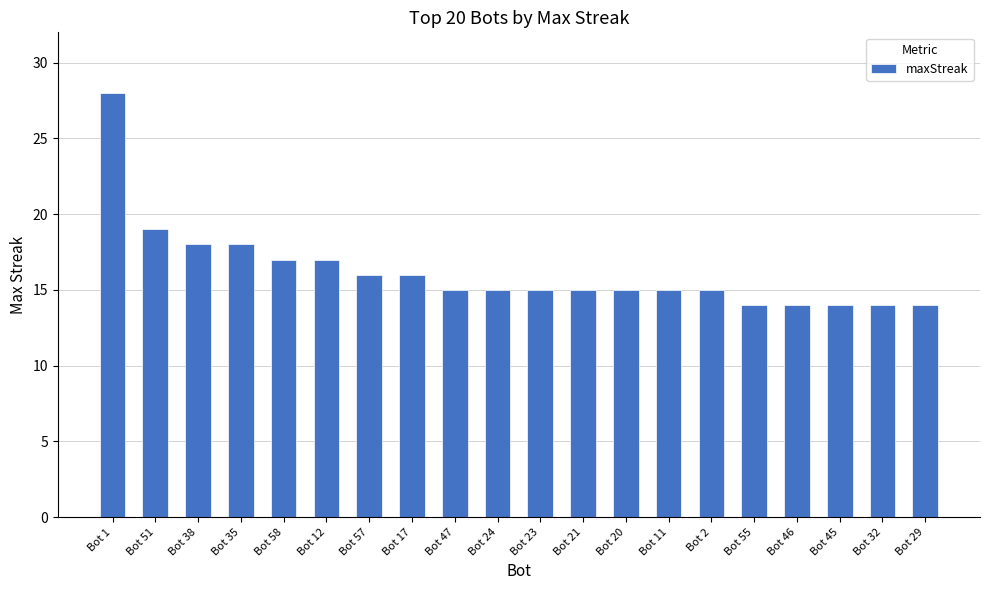

Reading left to right, what are all the values shown in this chart?

28	19	18	18	17	17	16	16	15	15	15	15	15	15	15	14	14	14	14	14